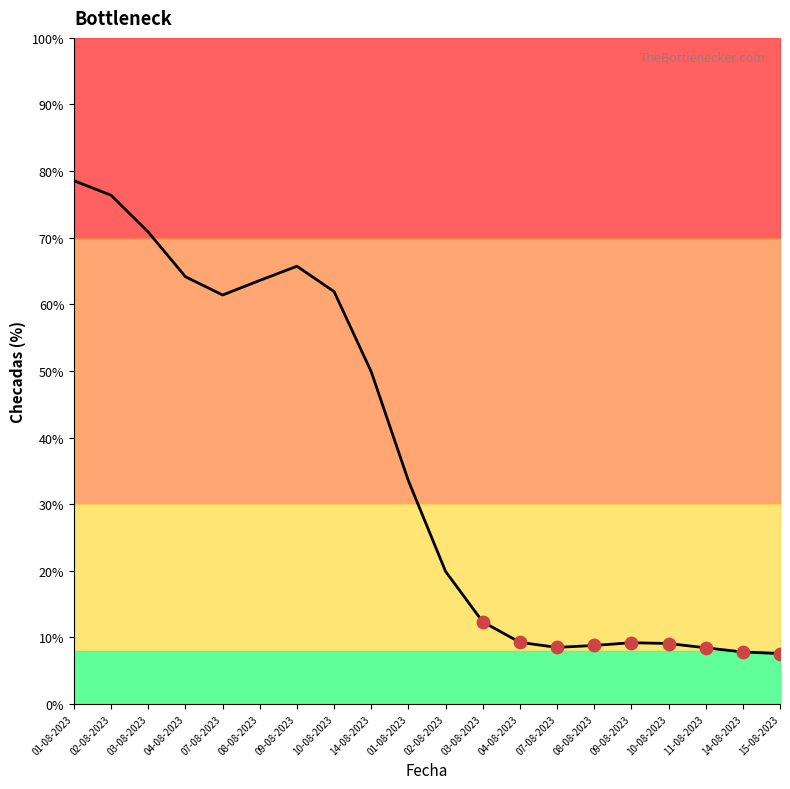

What is the change in value from 04-08-2023 to 08-08-2023?

-0.5